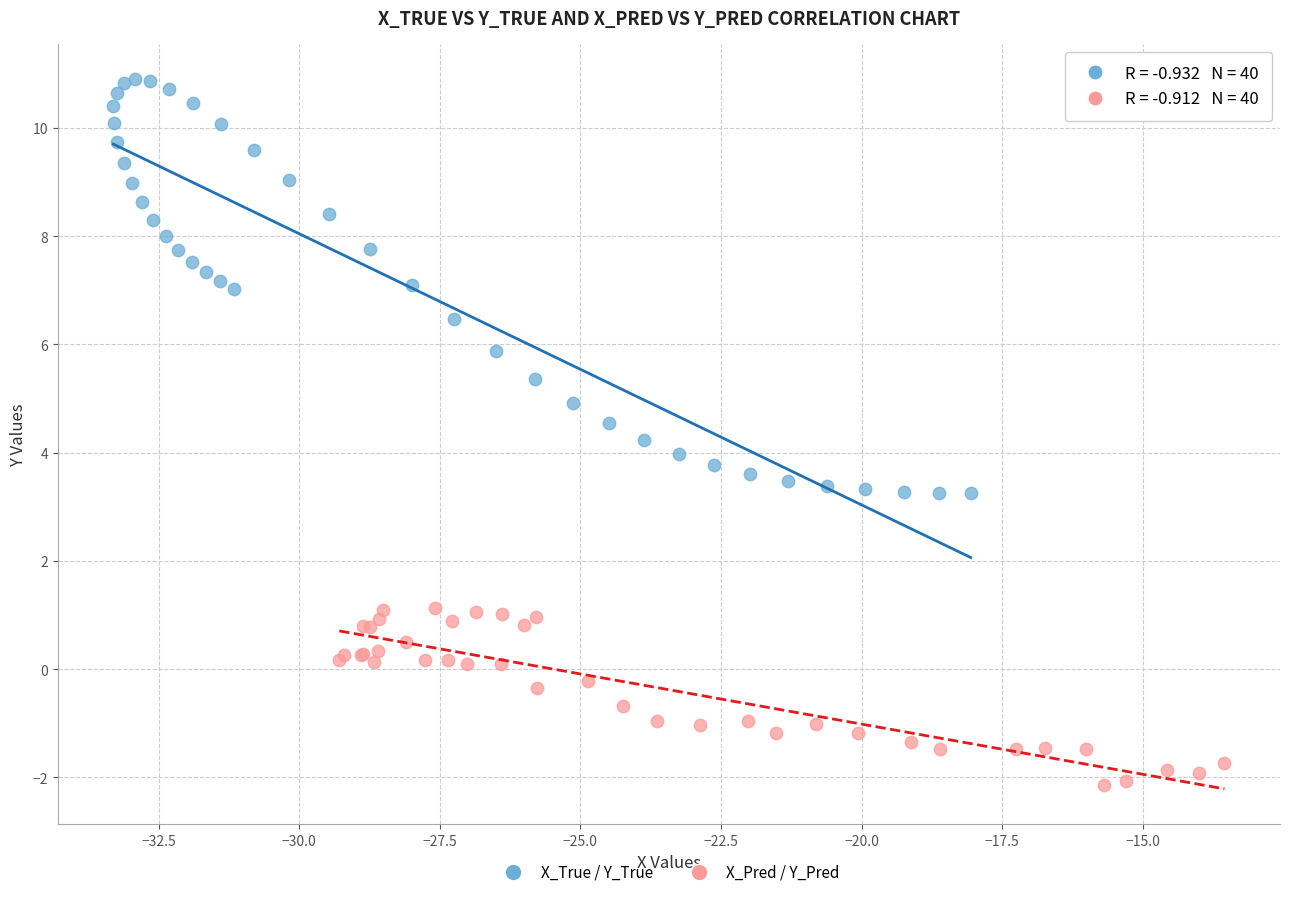

Which series has the widest spread of Y values?

X_True / Y_True